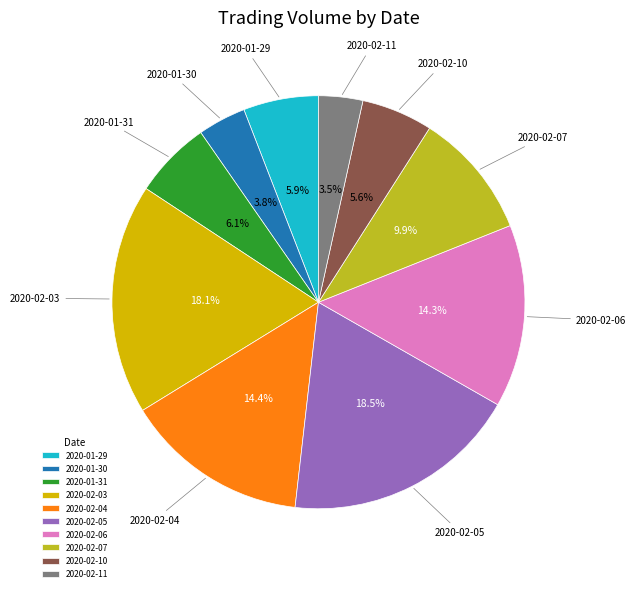

True or false: 2020-02-04 accounts for 14% of the total.

True